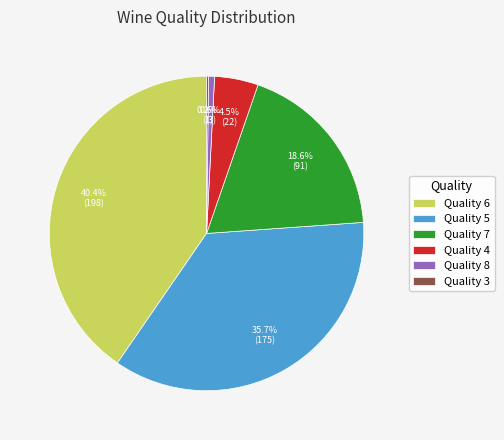

Do Quality 6 and Quality 4 together represent more than half of the pie?

No